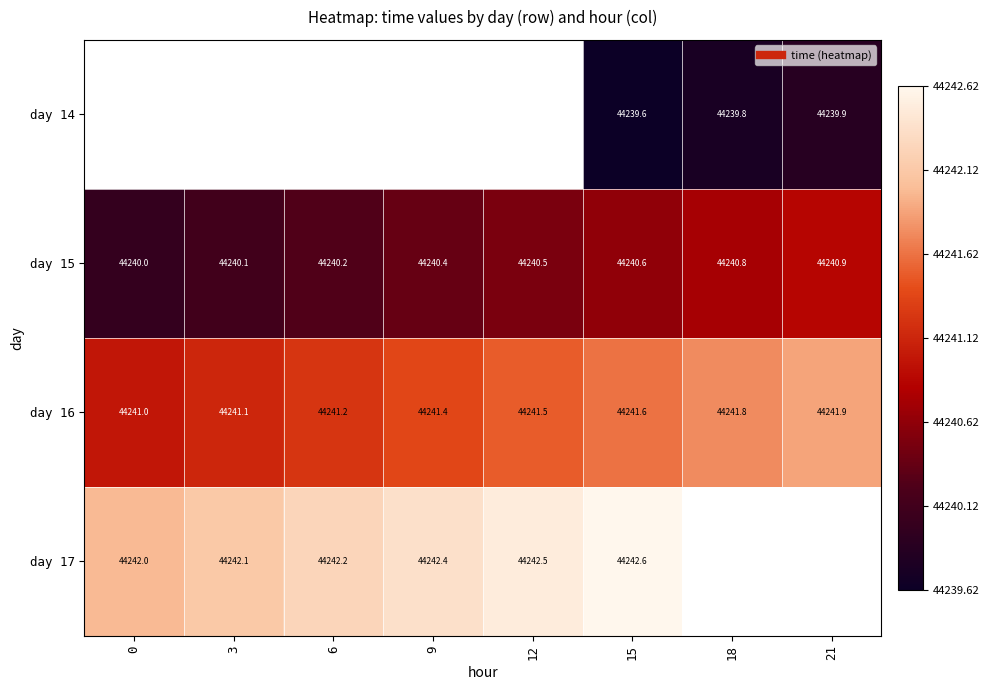

Between 3 and 9, which series saw the biggest shift?

day 16